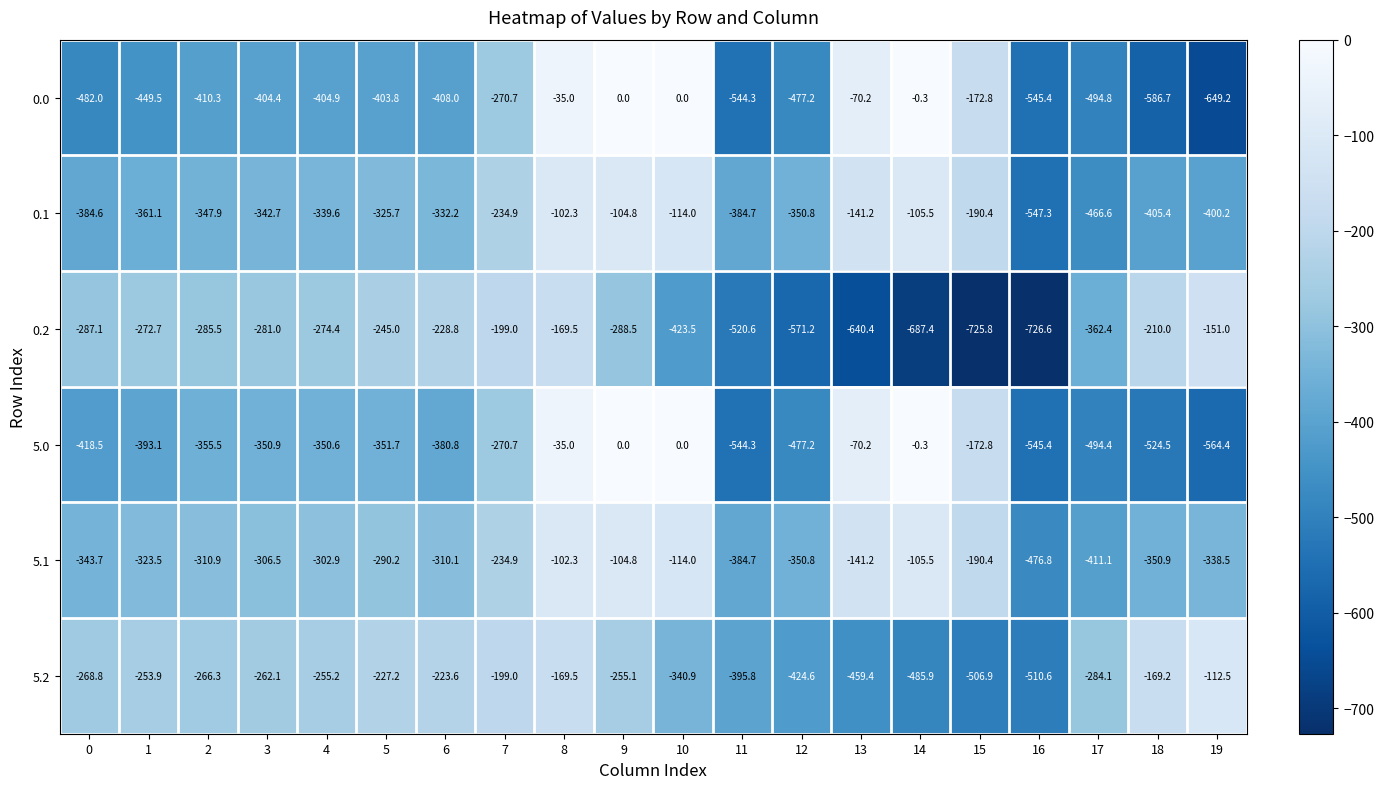

What is the difference between the maximum and minimum values in the 5.0 series?

564.4